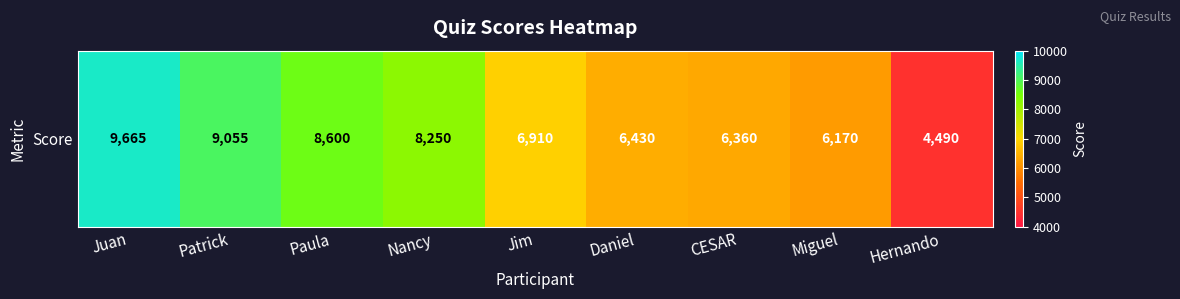

At which category does the chart reach its peak across all series?

Juan